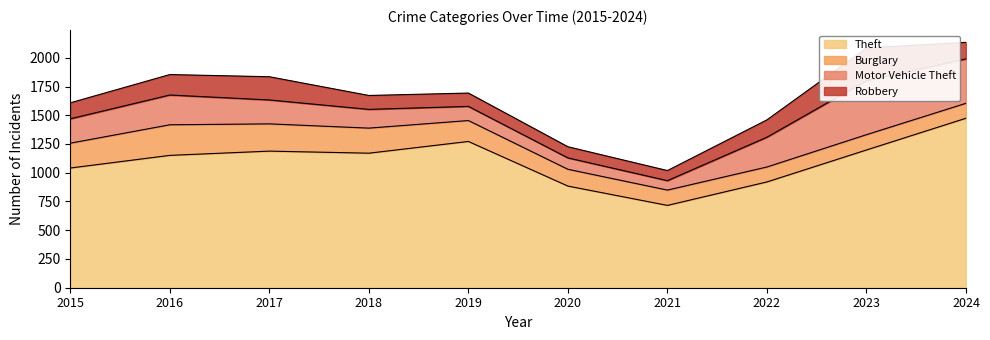

True or false: Theft has more than 0 points higher than both neighbors.

True